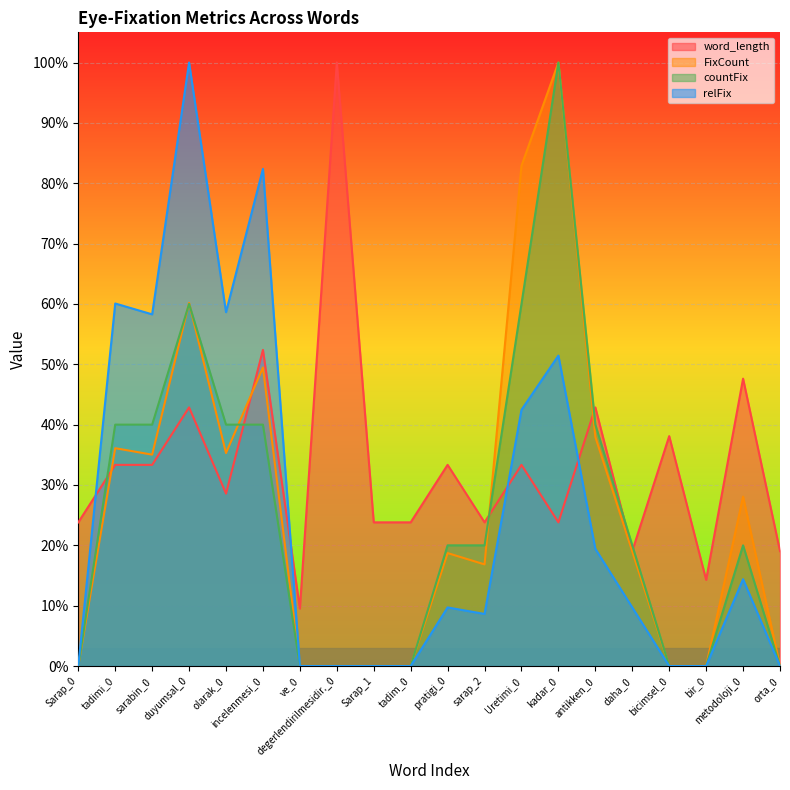

Which series has the largest range (max minus min)?

FixCount